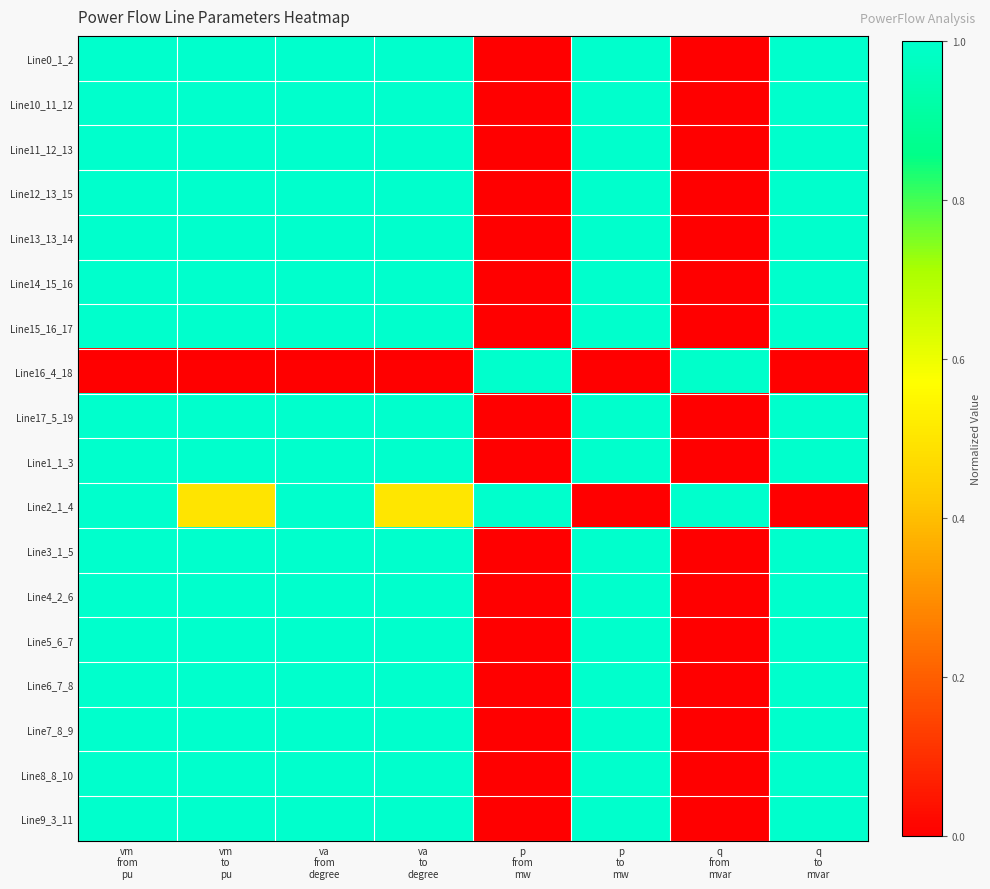

What is the spread (max minus min) of values at q
to
mvar?

1.0